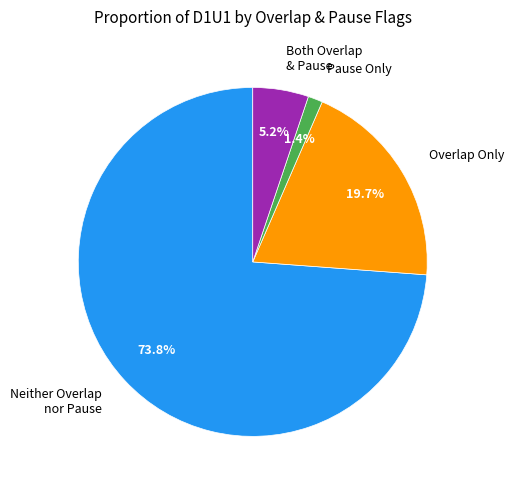

Is the sum of Overlap Only and Both Overlap & Pause greater than half?

No